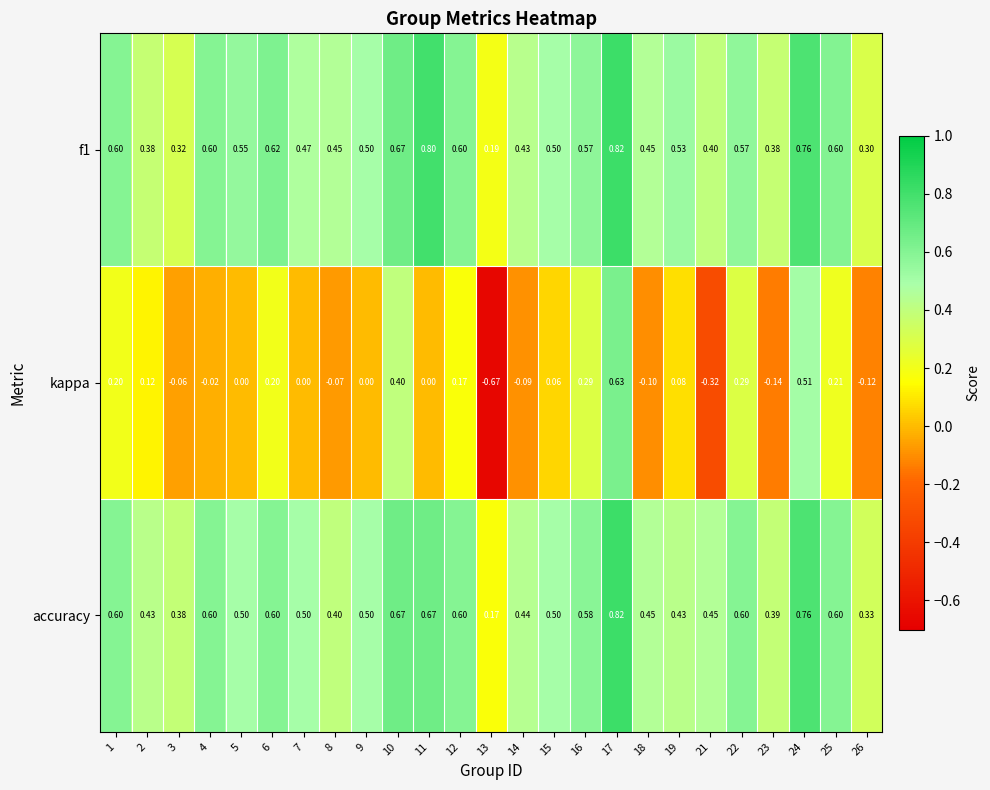

At which category is the sum across all series the highest?

17